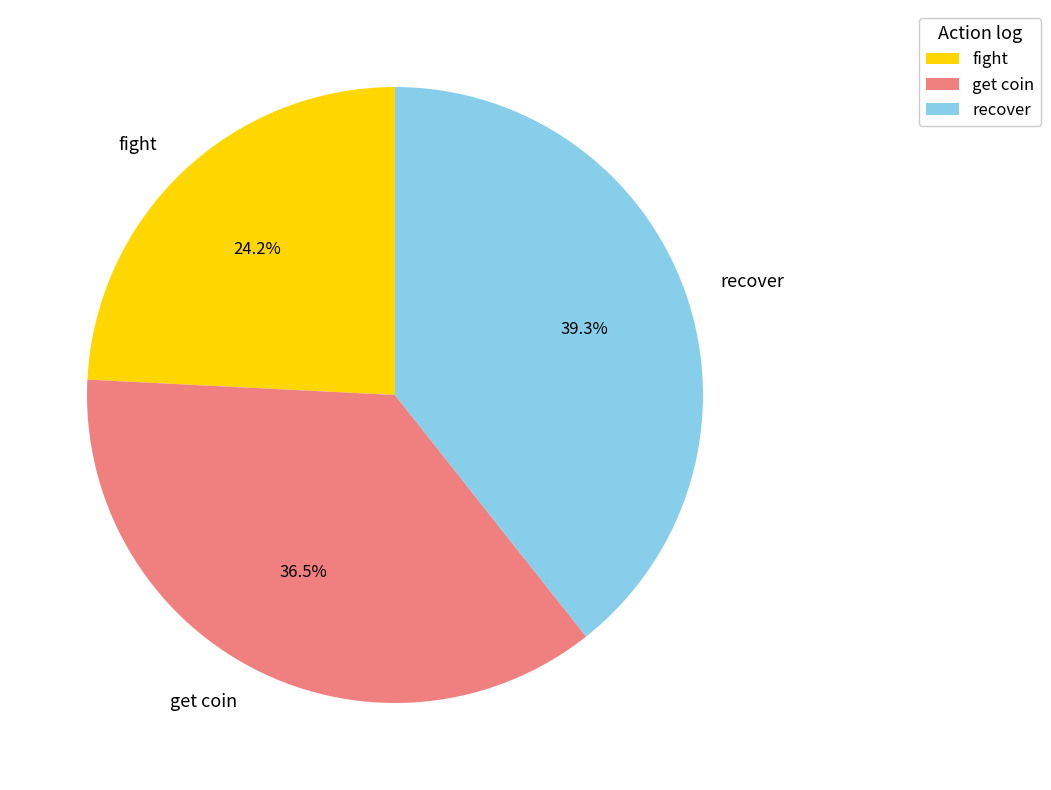

What is the ratio of the value at fight to the value at recover?

0.6